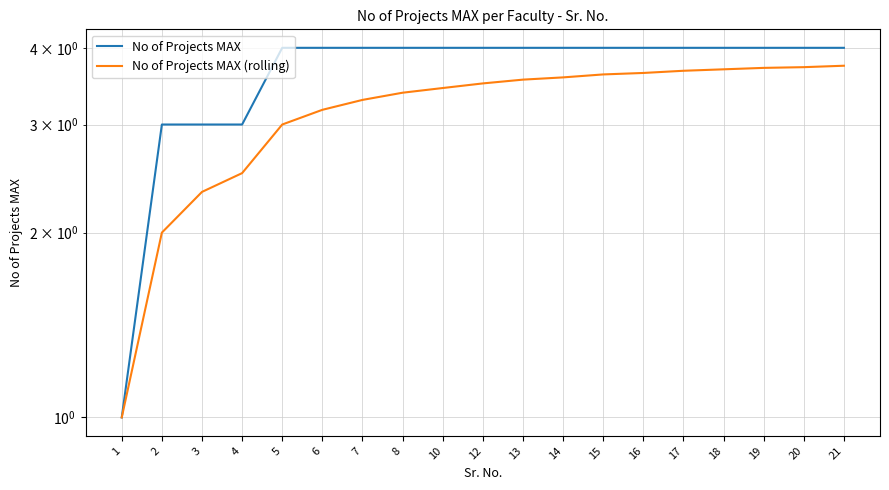

What are all the series names shown in the legend?

No of Projects MAX, No of Projects MAX (rolling)